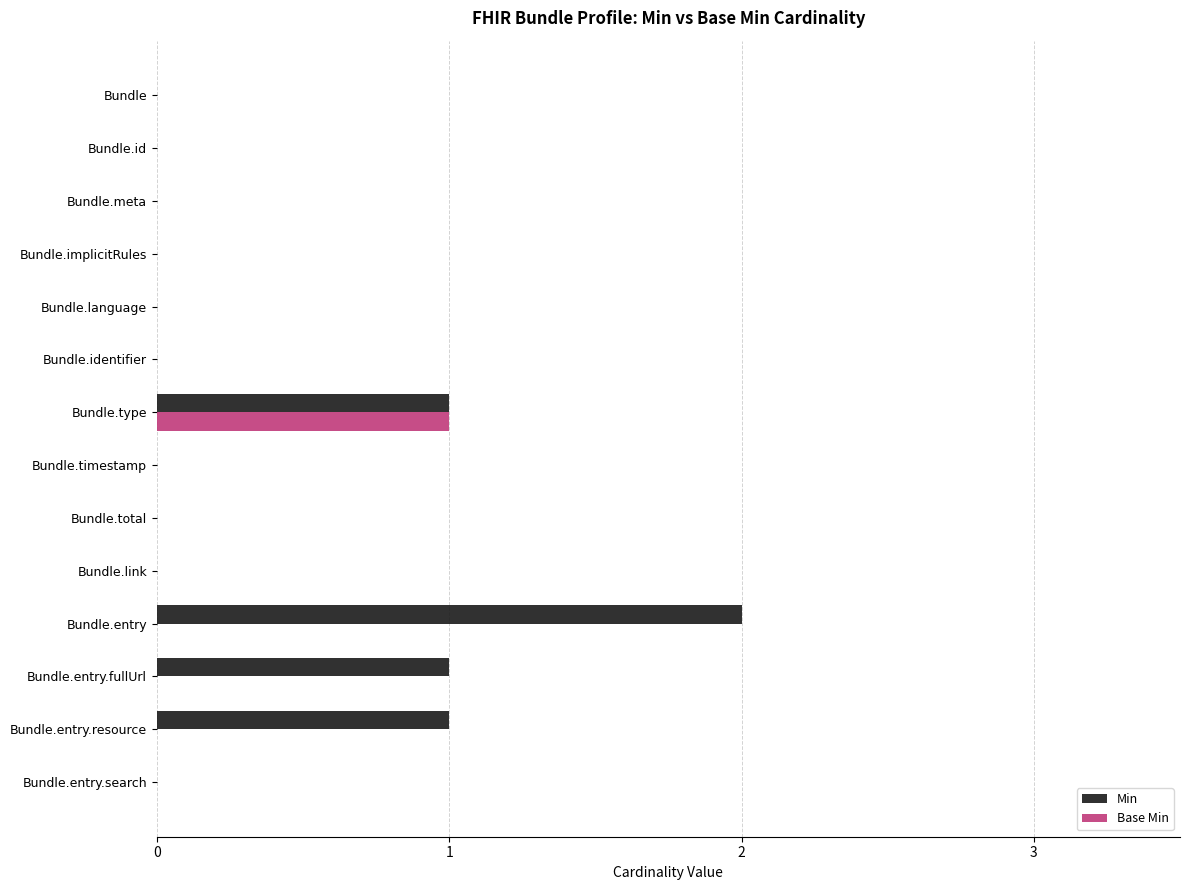

True or false: Min has a value of 0 at Bundle.meta.

True